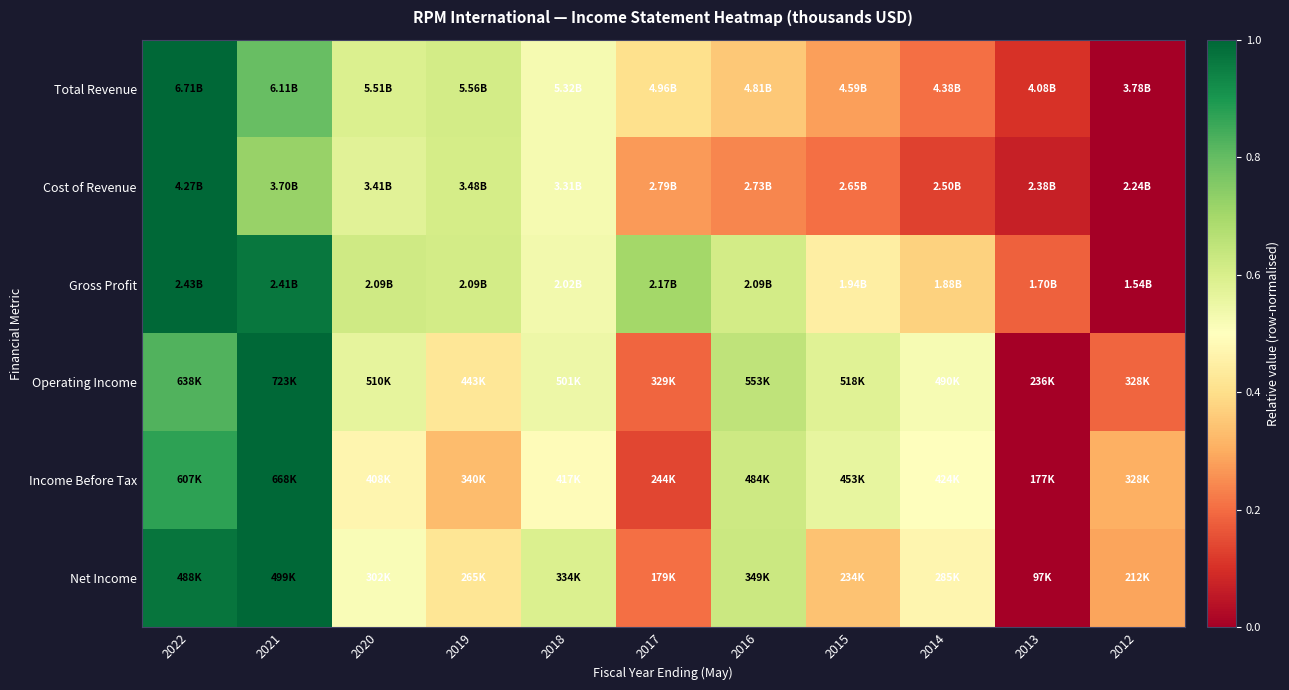

How many series are shown in this chart?

6